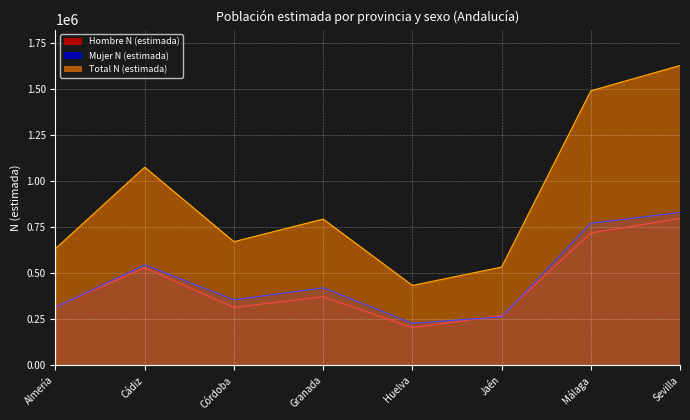

What is the label of the 3rd point from the left?

Córdoba